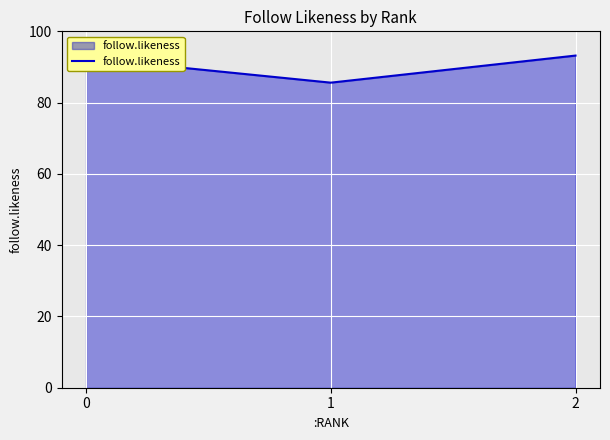

What is the difference between the values at 1 and 0?

6.9